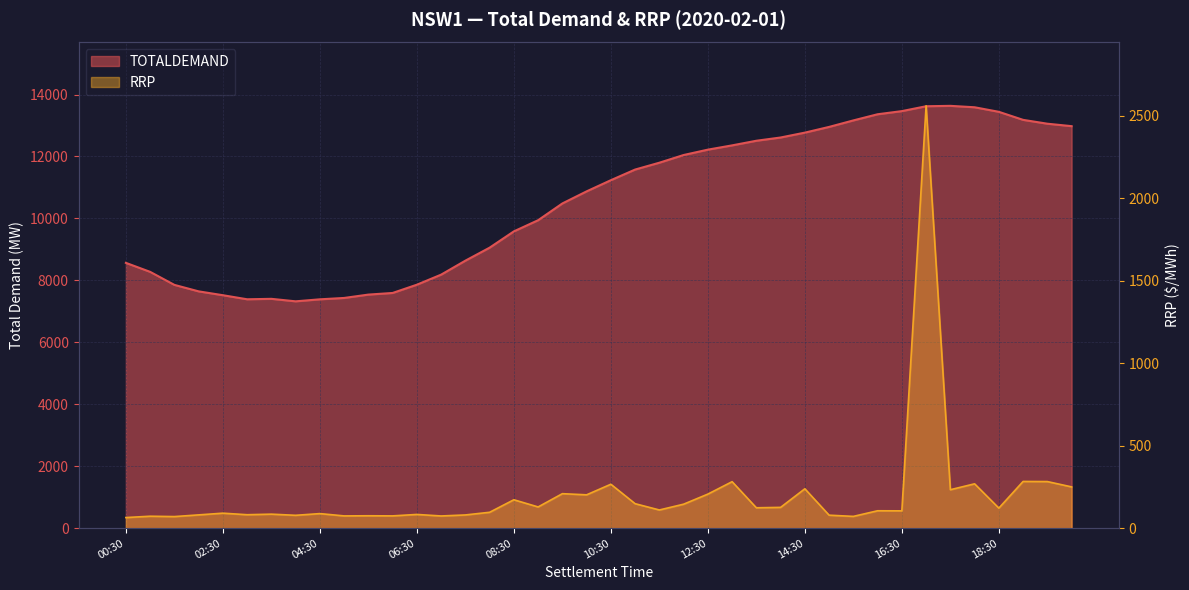

Which series has the largest range (max minus min)?

TOTALDEMAND